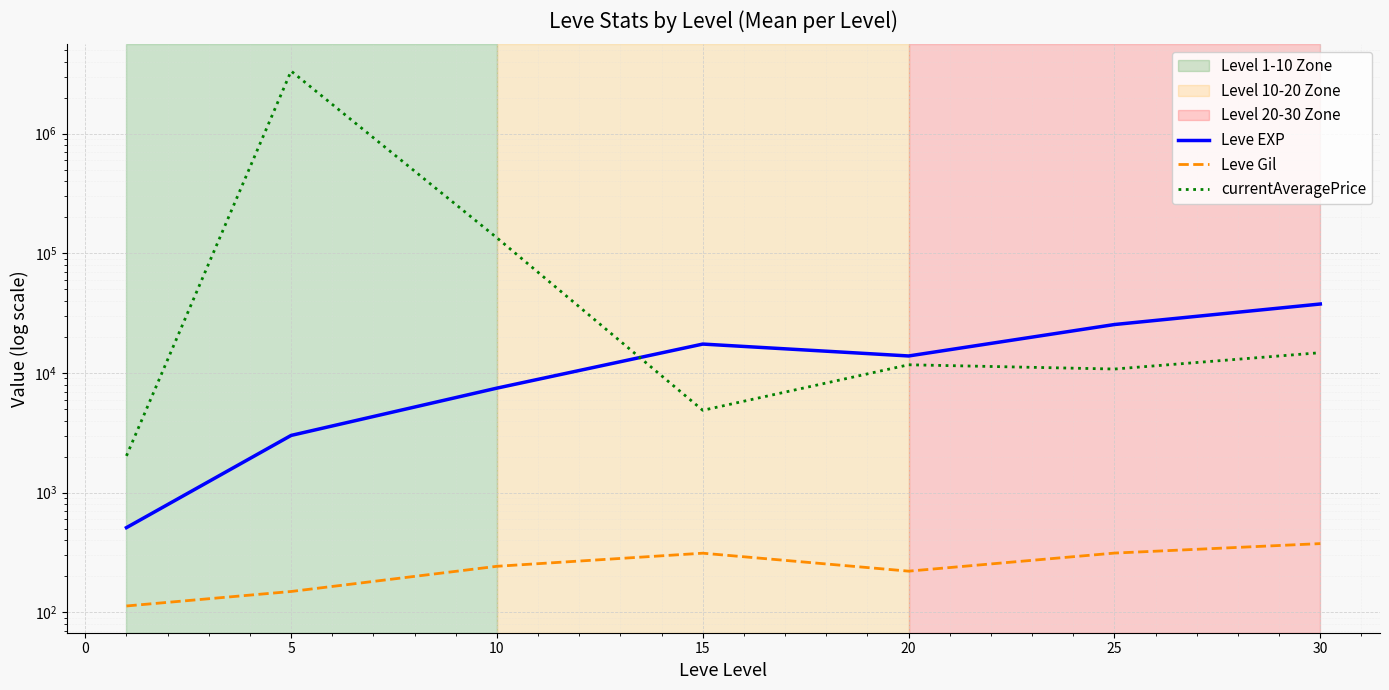

How many values in the currentAveragePrice series exceed 11713?

4